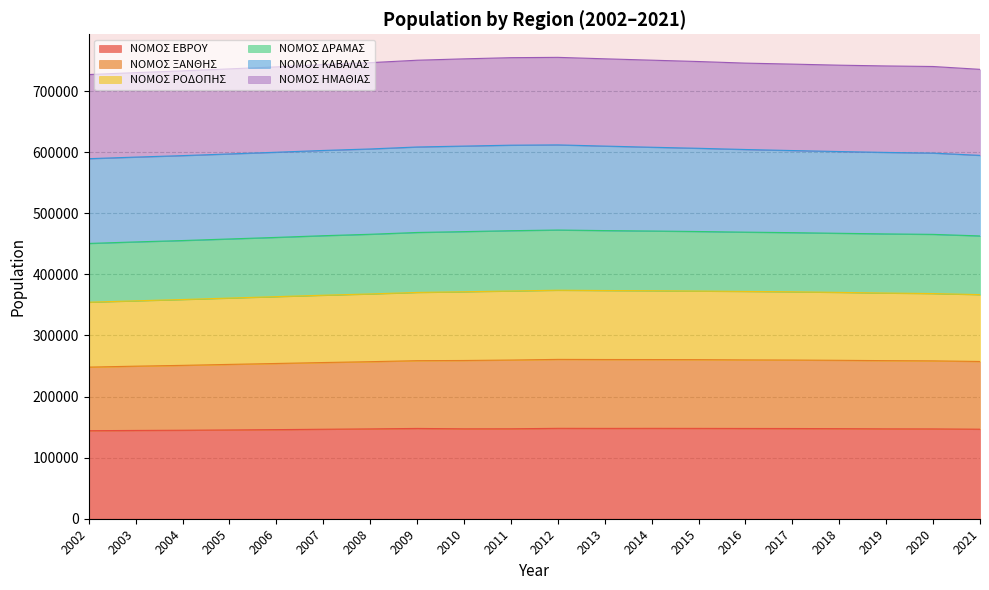

What is the minimum value for ΝΟΜΟΣ ΕΒΡΟΥ?

144134